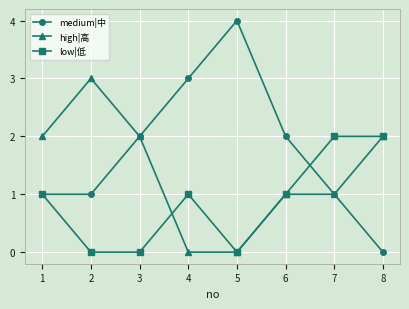

What is the sum of all low|低 values?

7